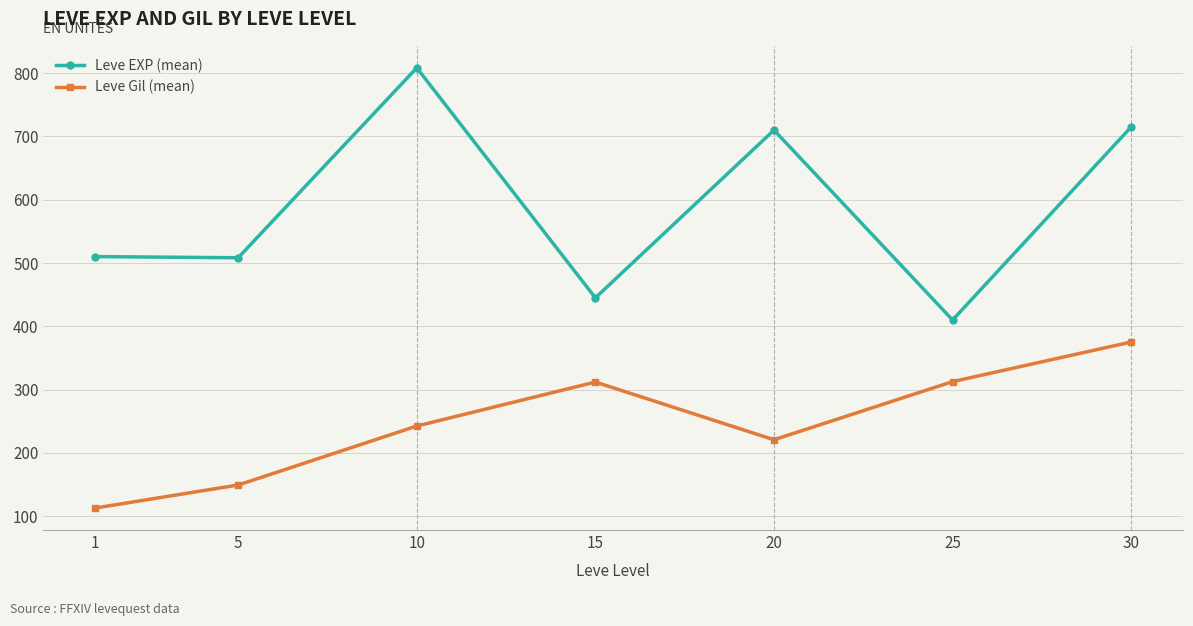

True or false: Leve Gil (mean) has more than 2 interior local peaks.

False